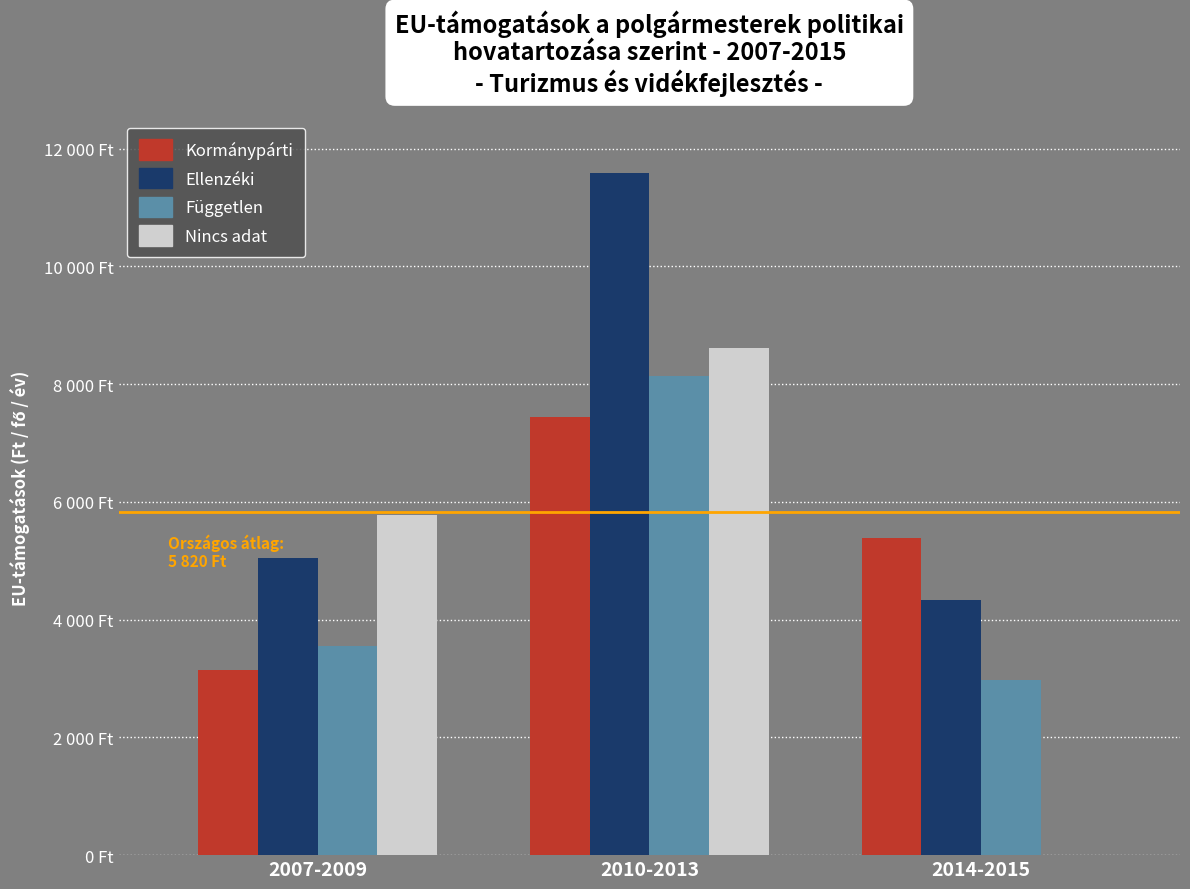

List the series in order of their peak value, highest first.

Ellenzéki, Nincs adat, Független, Kormánypárti